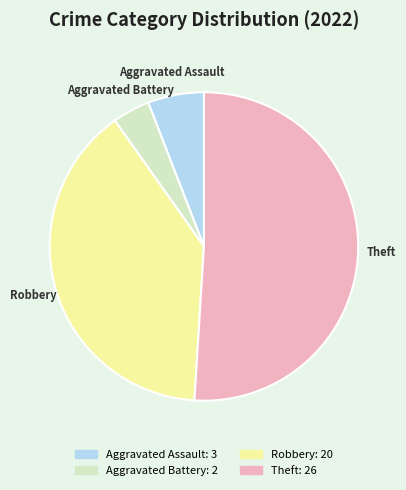

Rank the categories by value from highest to lowest.

Theft, Robbery, Aggravated Assault, Aggravated Battery